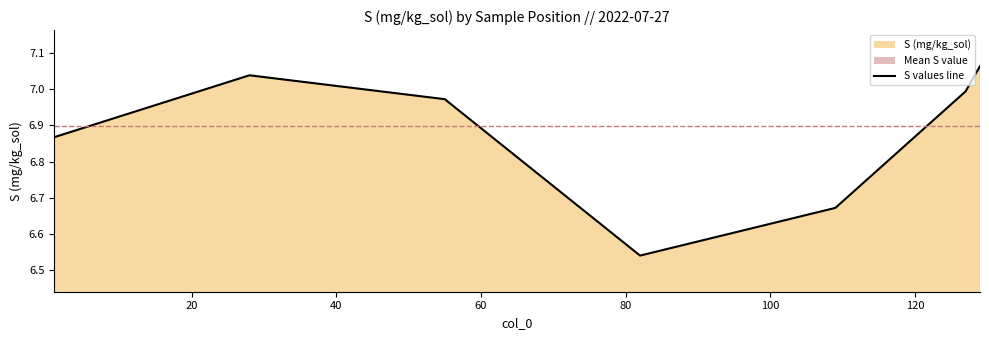

Reading left to right, transcribe all the data shown in this chart.

1=6.9	28=7.0	55=7.0	82=6.5	109=6.7	127=7.0	128=7.0	129=7.1